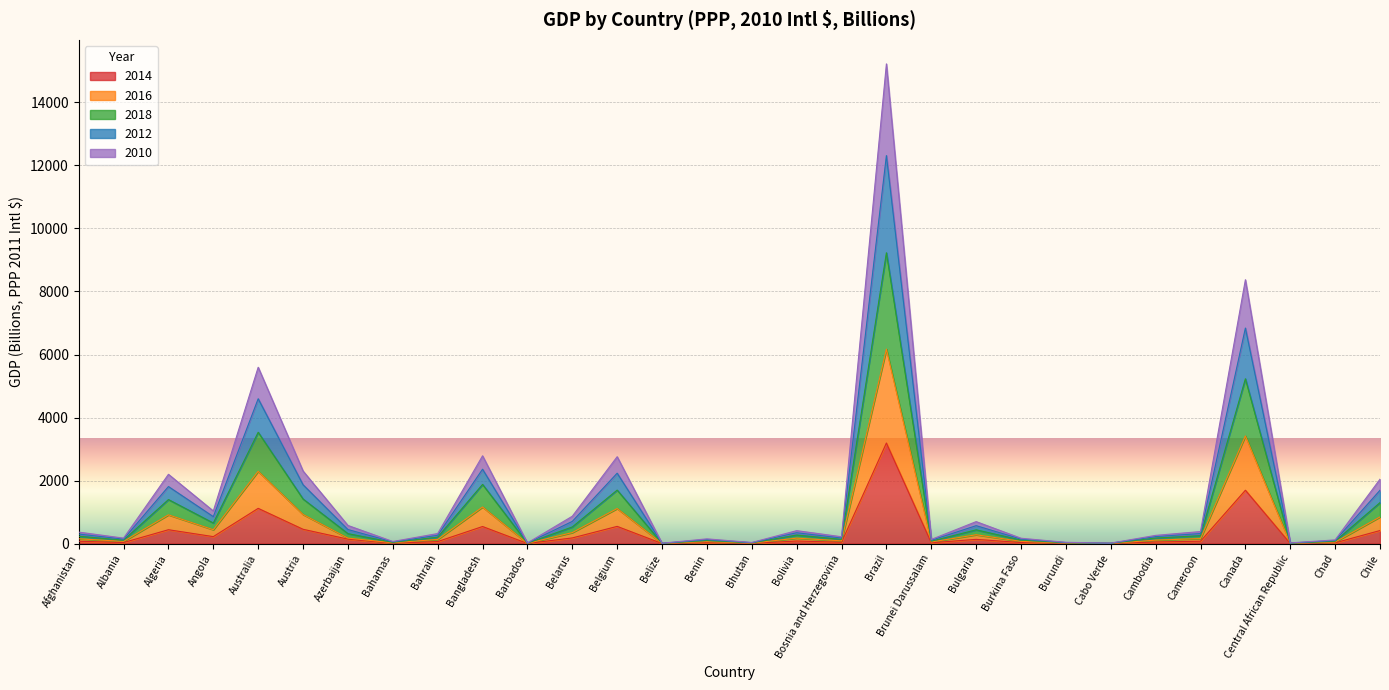

What is the value of the 2014 point at the 2nd from the left?

34.2